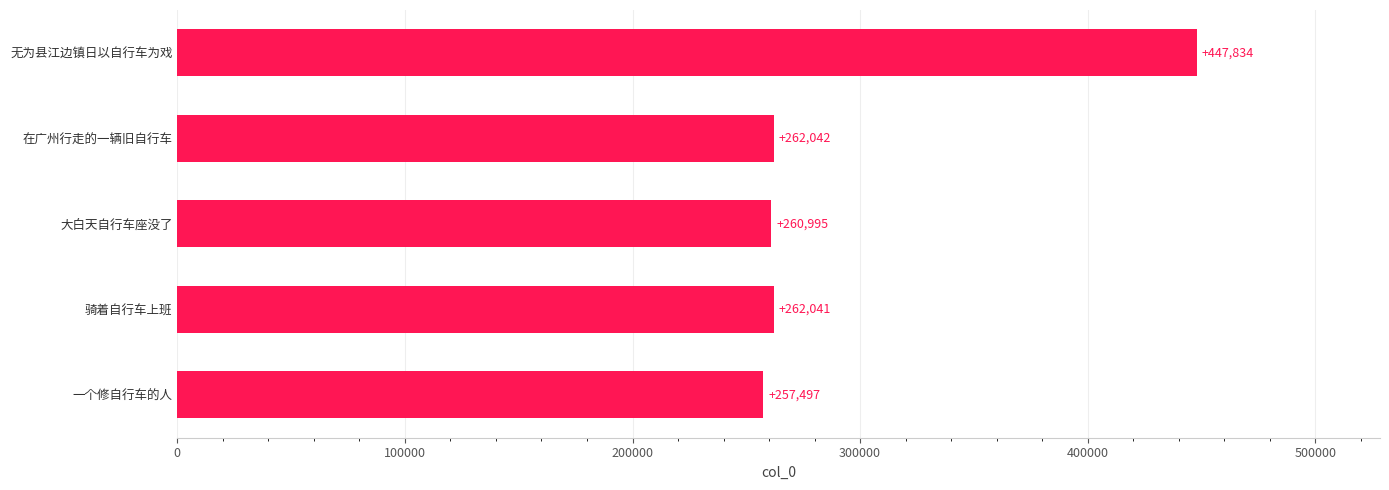

The chart shows a value of 447834 at 无为县江边镇日以自行车为戏. True or false?

True